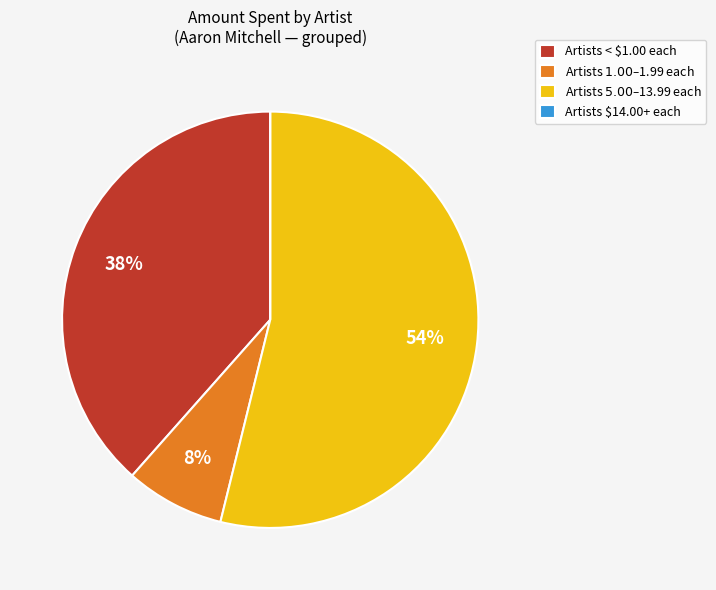

To the nearest percent, what is the difference between the largest and smallest slice percentages?

54%